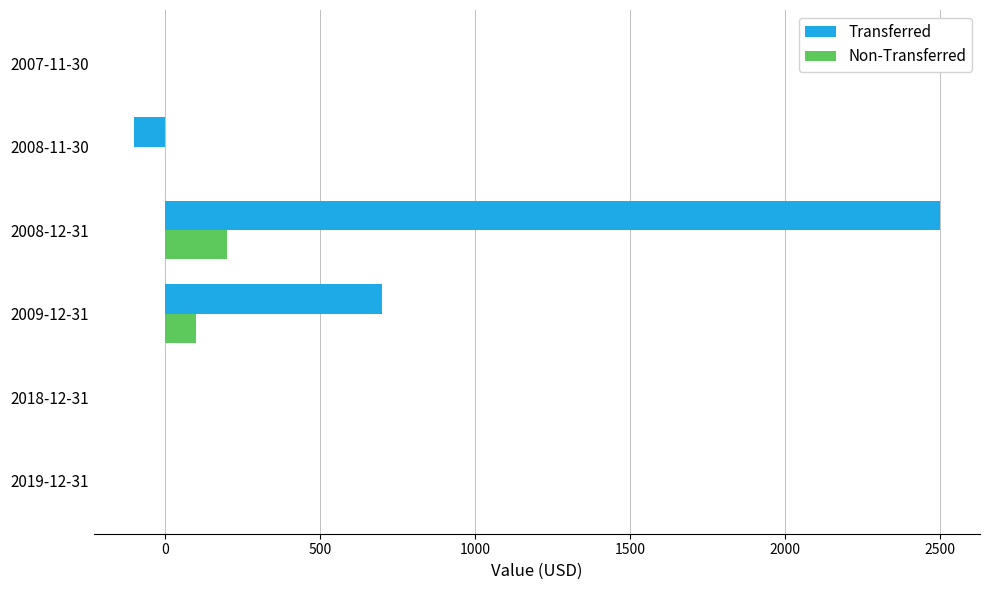

What is the maximum value shown in the chart?

2500